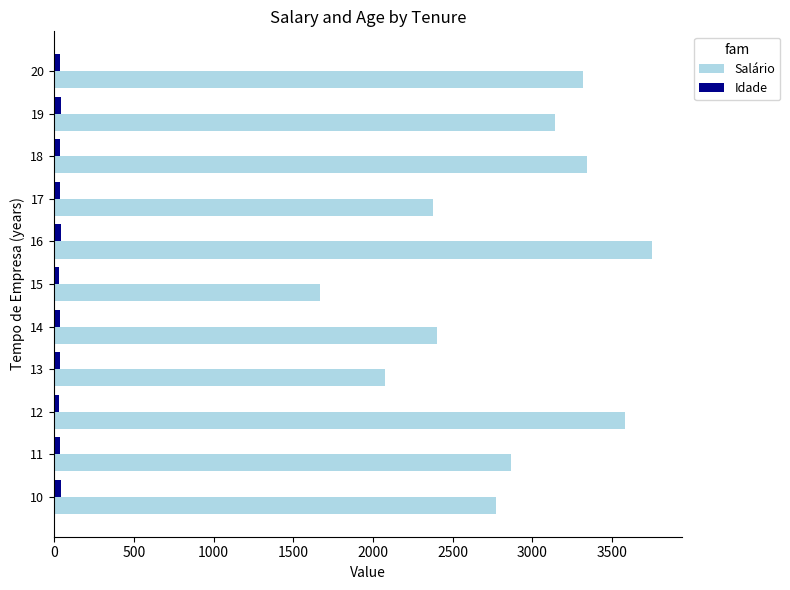

Rank the series by their maximum value, from lowest to highest.

Idade, Salário